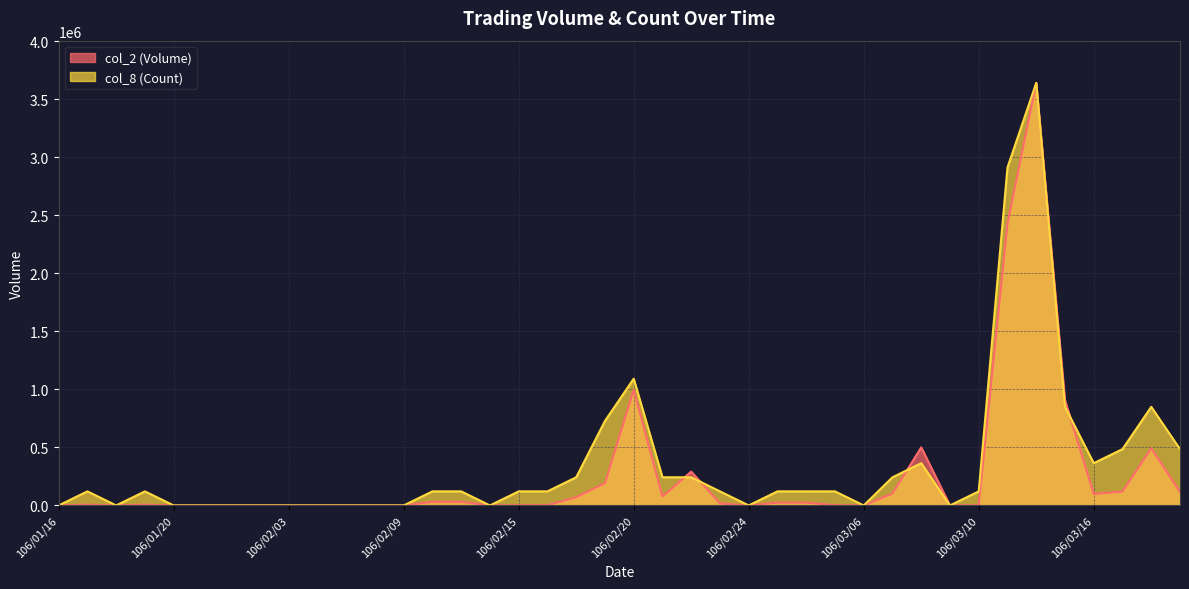

What are all the series names shown in the legend?

col_2 (Volume), col_8 (Count)